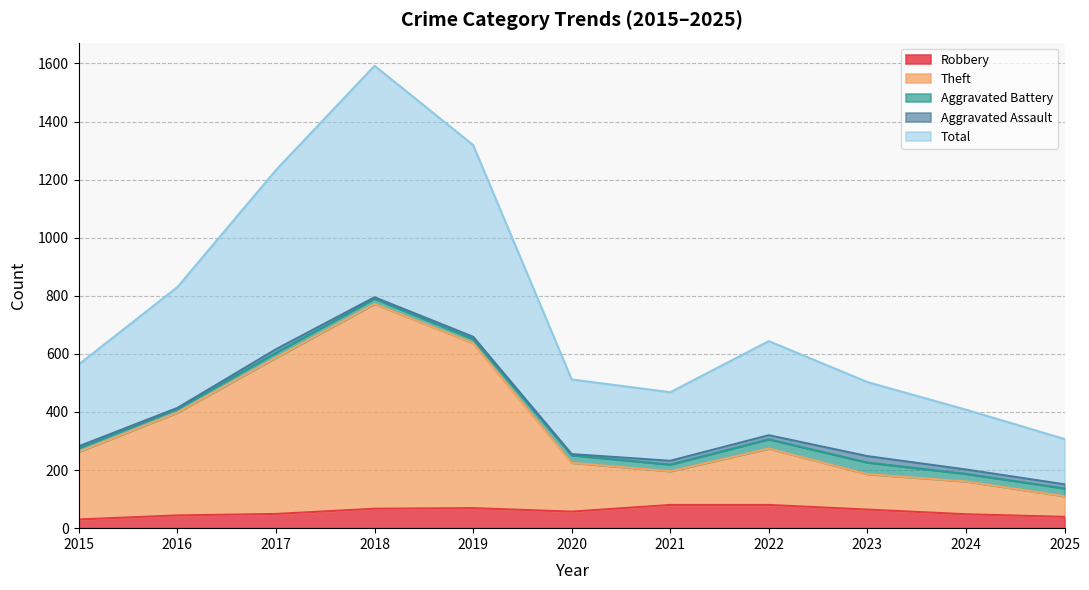

How many lines are shown in the chart?

5